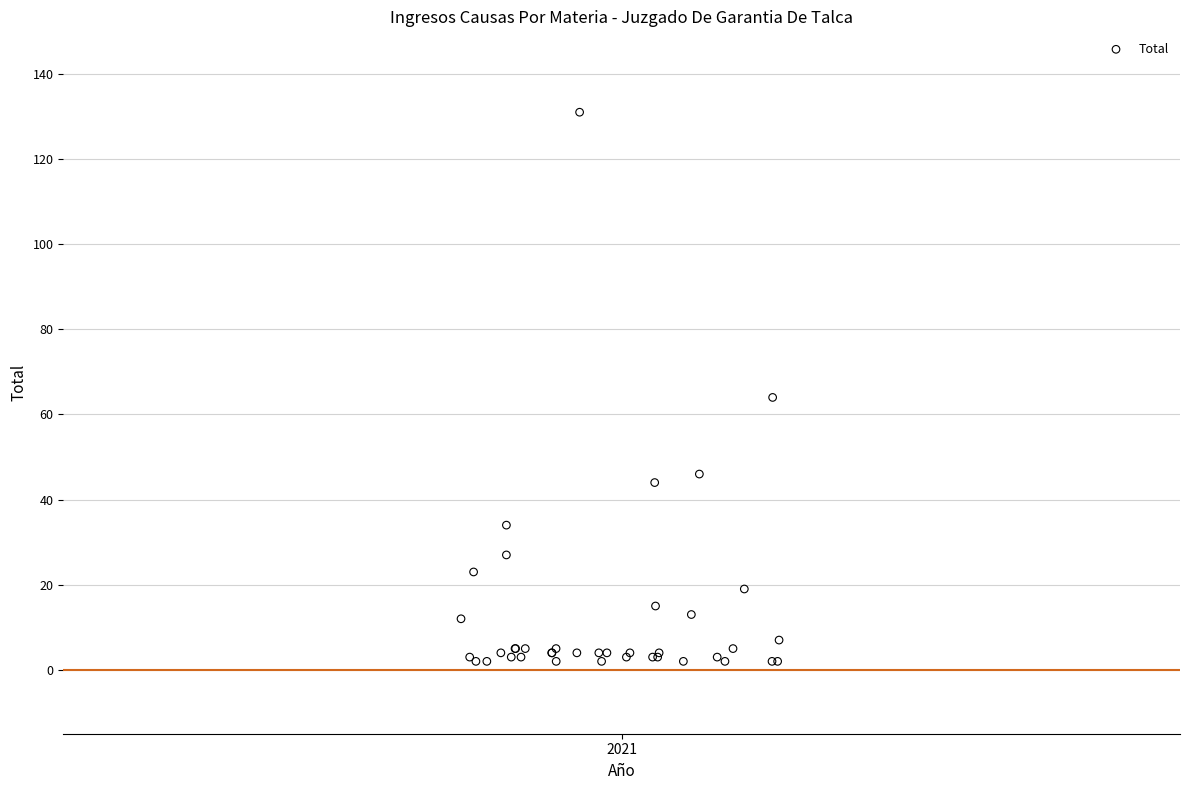

What Y value in the scatter plot is closest to 66?

64